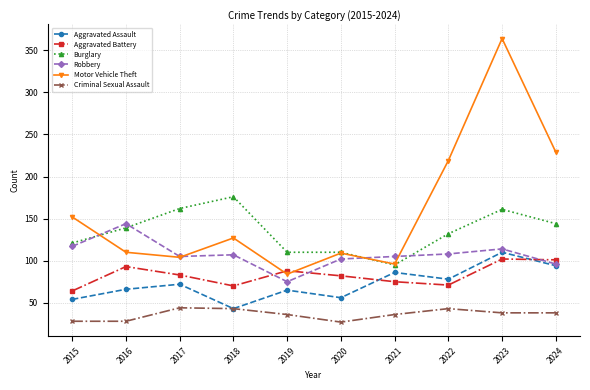

Which series has the largest total across all categories?

Motor Vehicle Theft